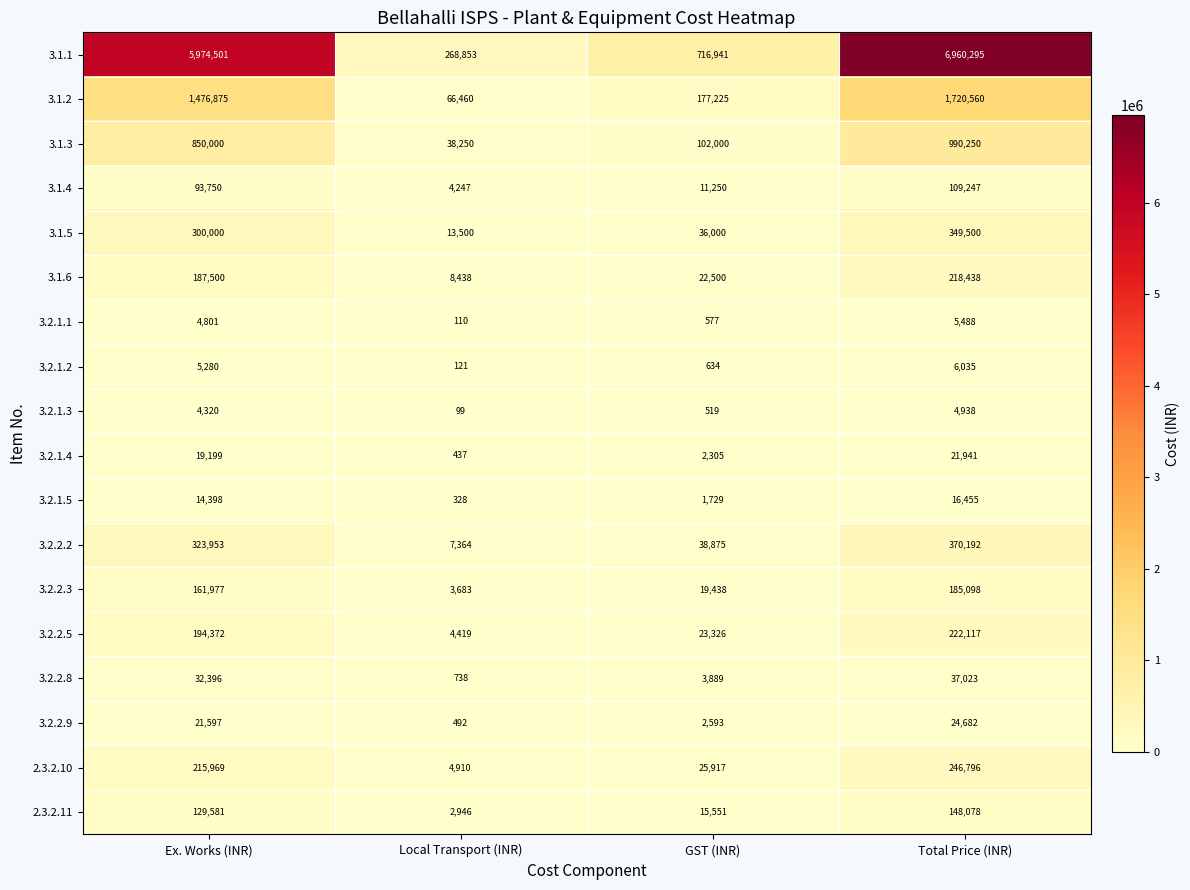

True or false: 3.2.2.2 has a value of 21728 at GST (INR).

False